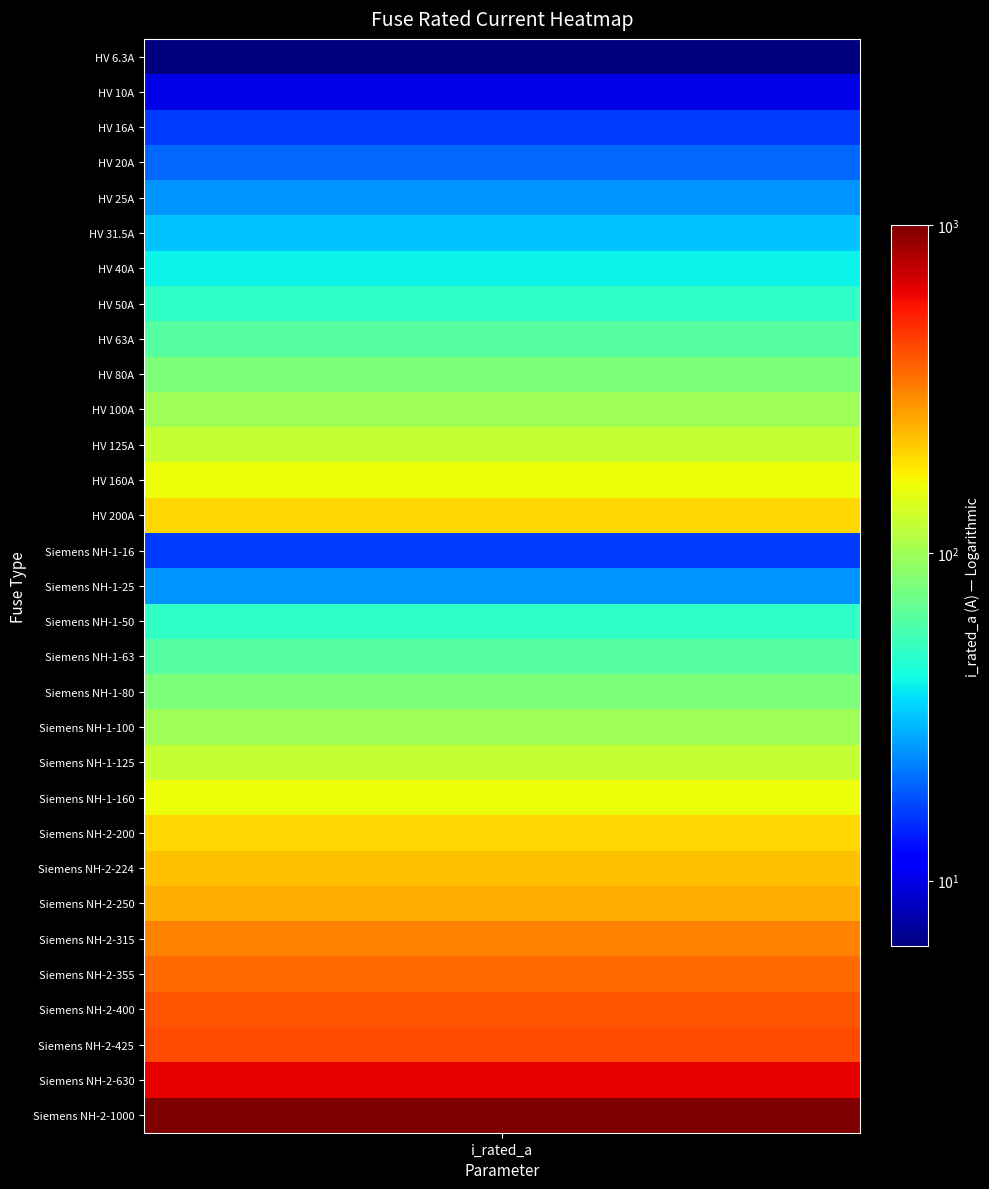

Reading right to left, what are all the values shown in this chart?

1000.0	630.0	425.0	400.0	355.0	315.0	250.0	224.0	200.0	160.0	125.0	100.0	80.0	63.0	50.0	25.0	16.0	200.0	160.0	125.0	100.0	80.0	63.0	50.0	40.0	31.5	25.0	20.0	16.0	10.0	6.3